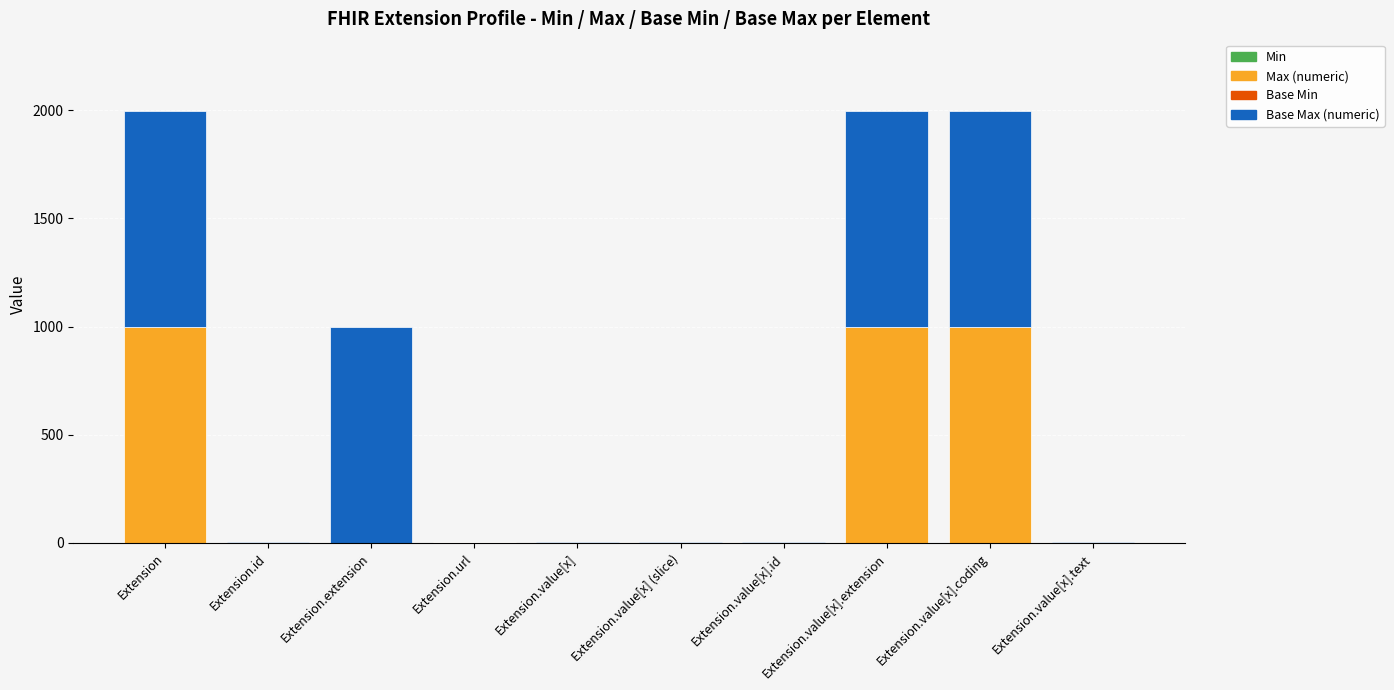

Are the bars horizontal?

No